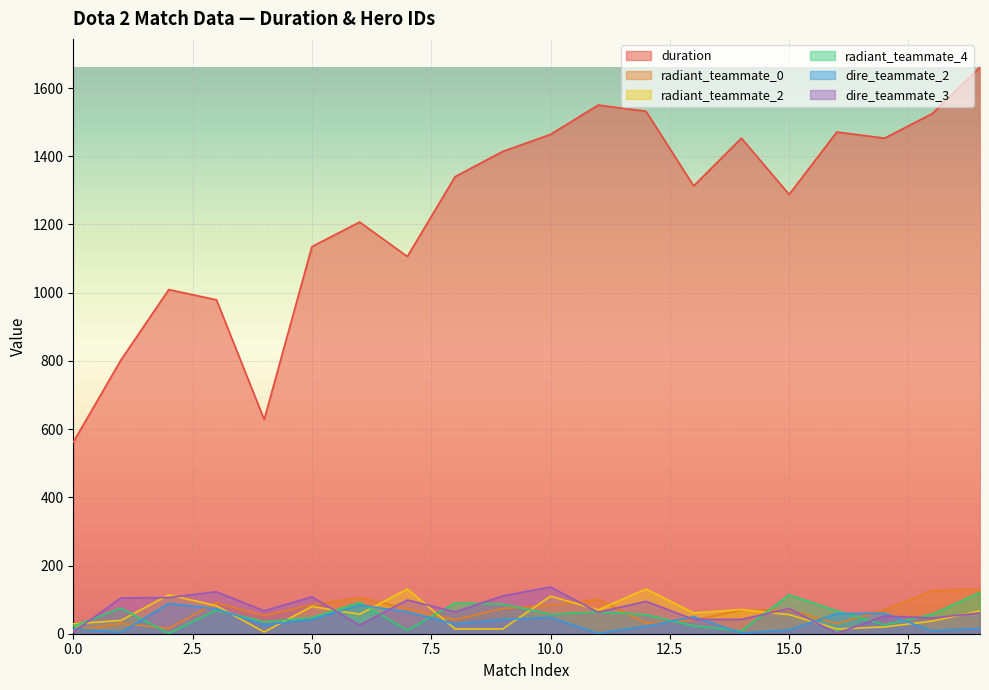

What is the spread (max minus min) of values at 12?

1510